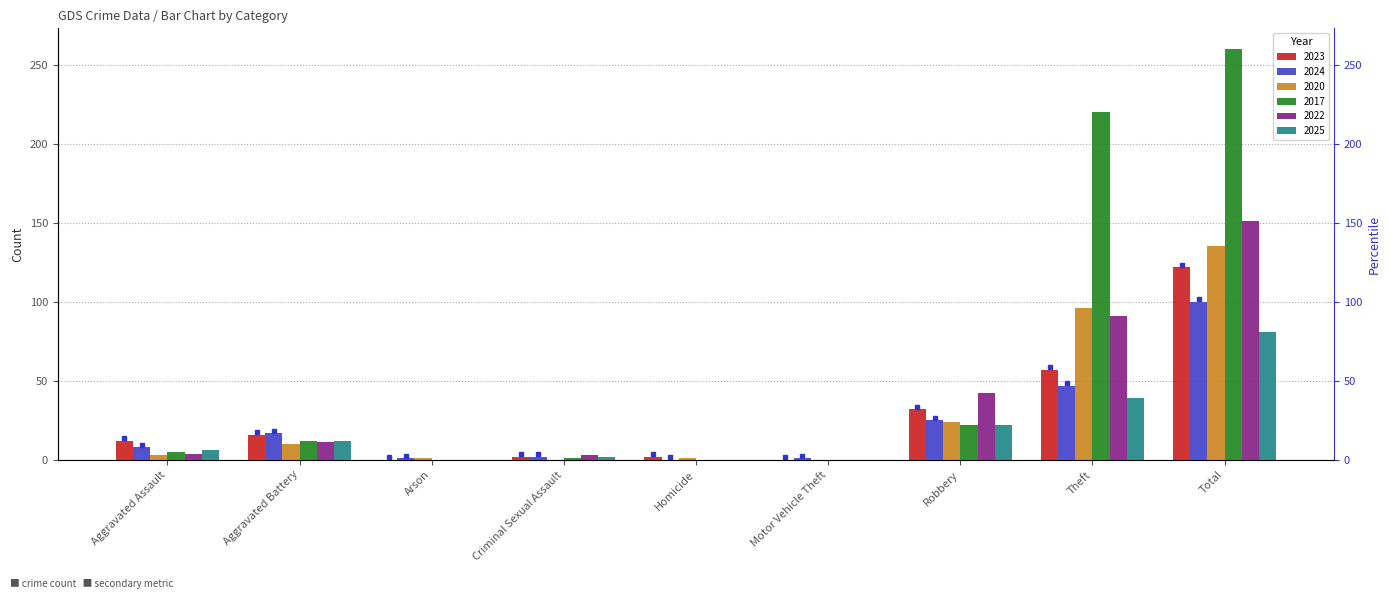

List the series in order of their peak value, highest first.

2017, 2022, 2020, 2023, 2024, 2025